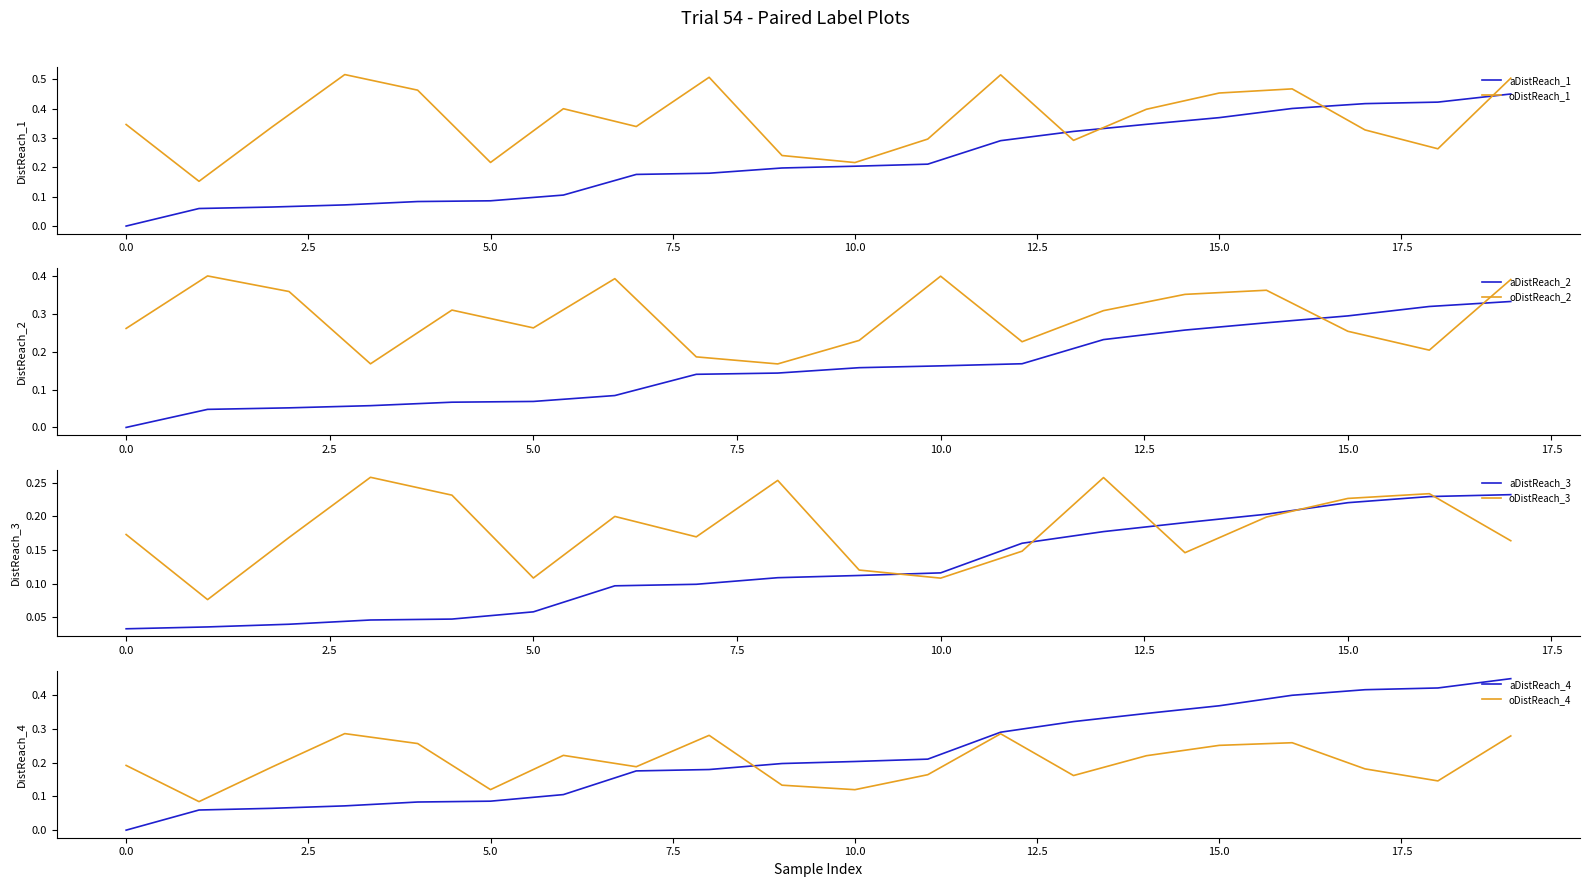

Is it true that Request_time equals 0.0 at 85?

False